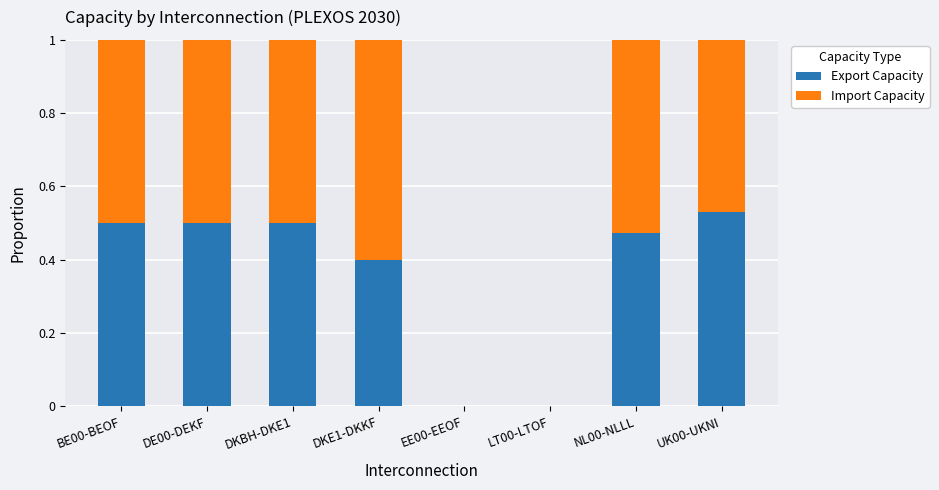

True or false: Export Capacity has a value of 0.5 at DE00-DEKF.

True